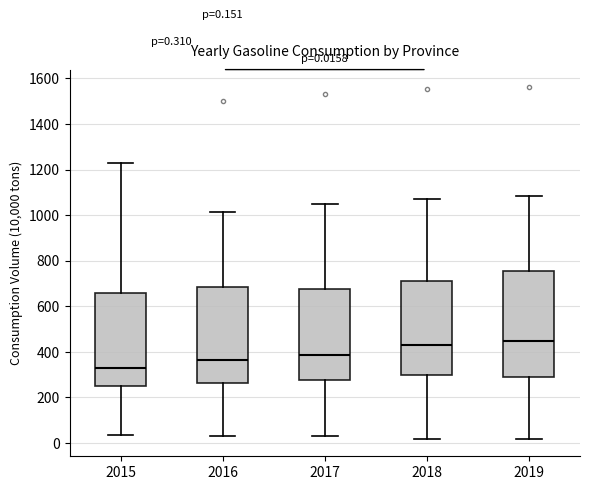

Comparing the boxes themselves (not the whiskers), which one is the tallest?

2019